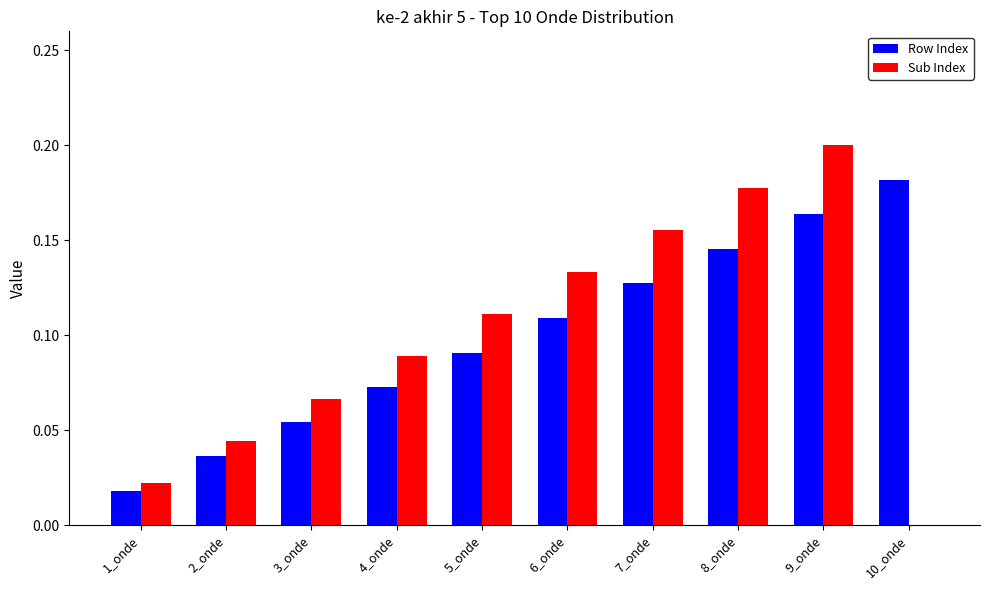

What is the sum of all Sub Index values?

1.0